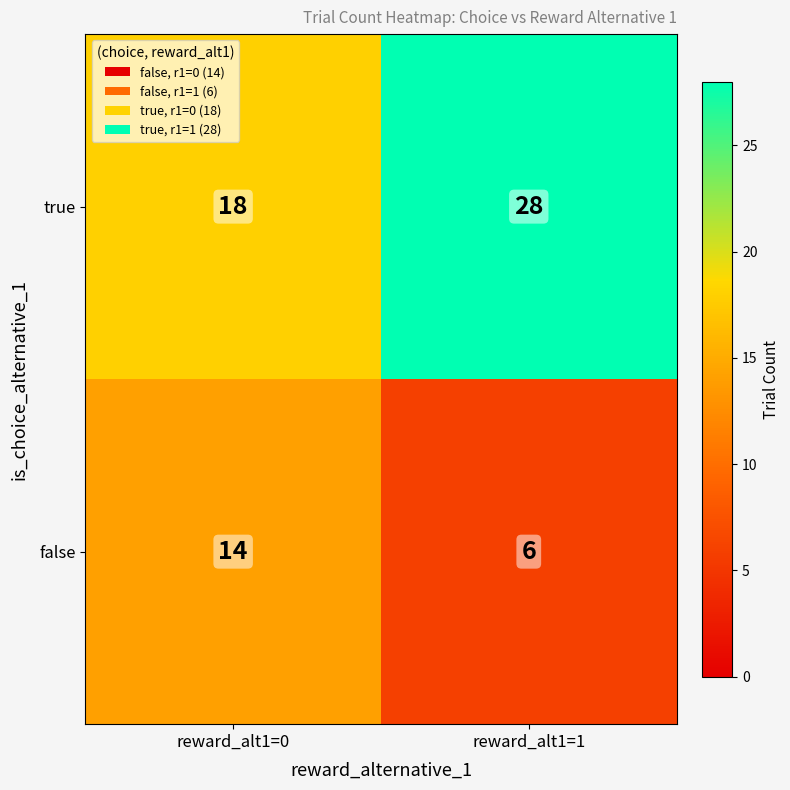

What is the difference between the maximum and minimum values in the false series?

8